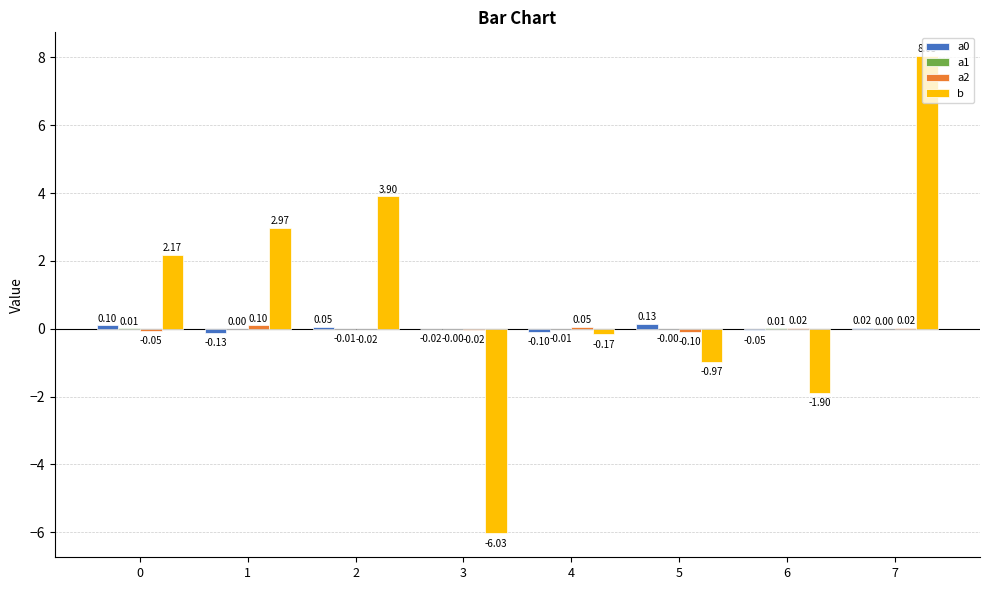

What is the sum of all b values?

8.0